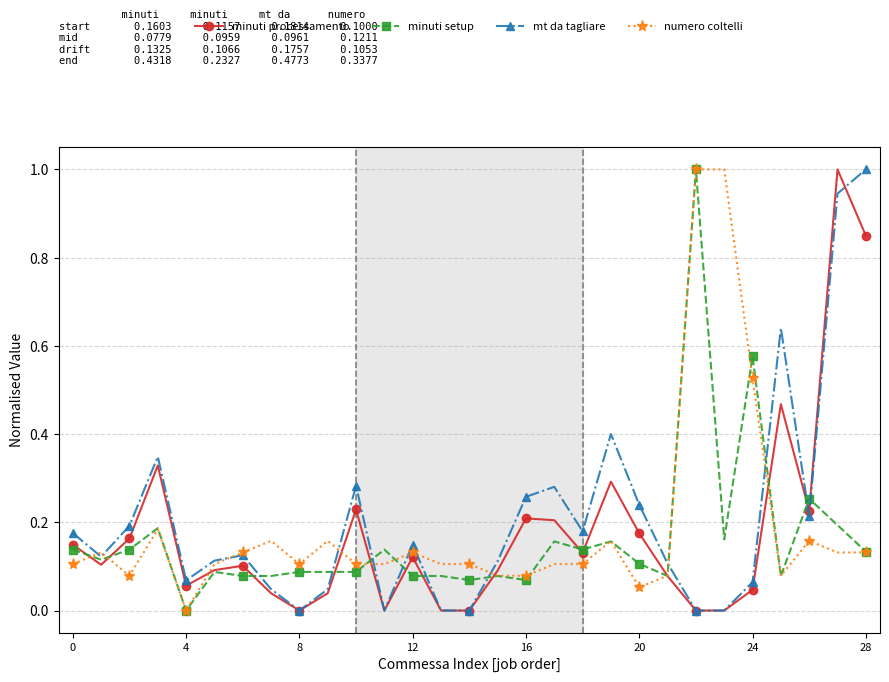

True or false: mt da tagliare has more than 2 interior local peaks.

True